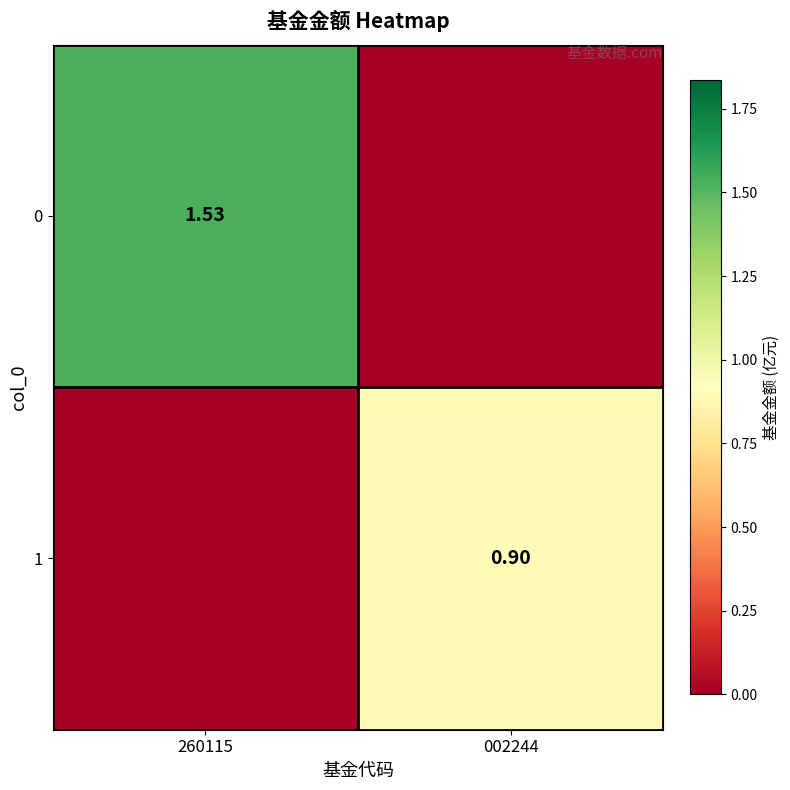

What is the sum of the 0 values at 260115 and 002244?

1.5